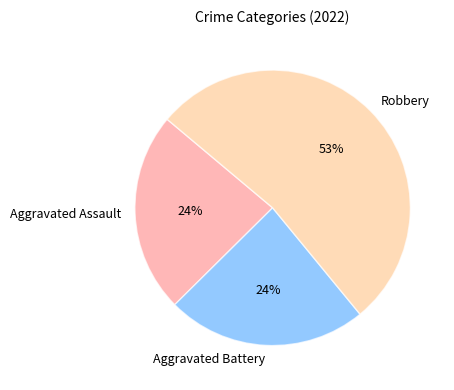

Which slice is the largest?

Robbery